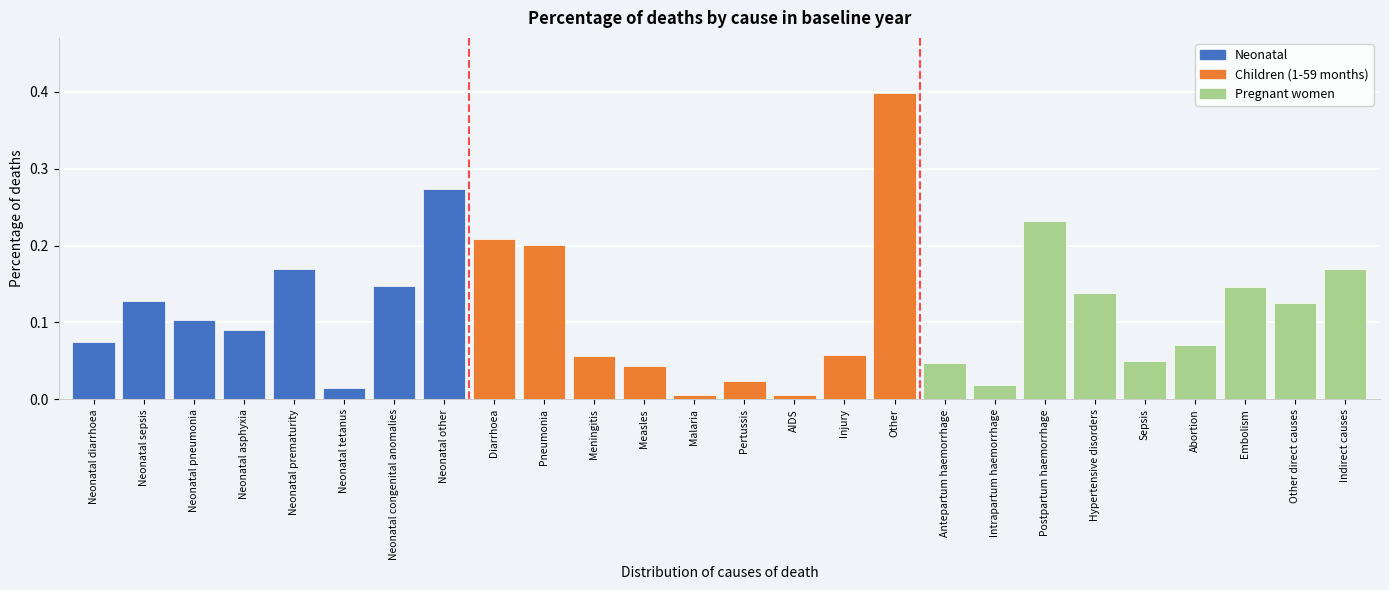

True or false: the data shows 0.0 at Sepsis.

False